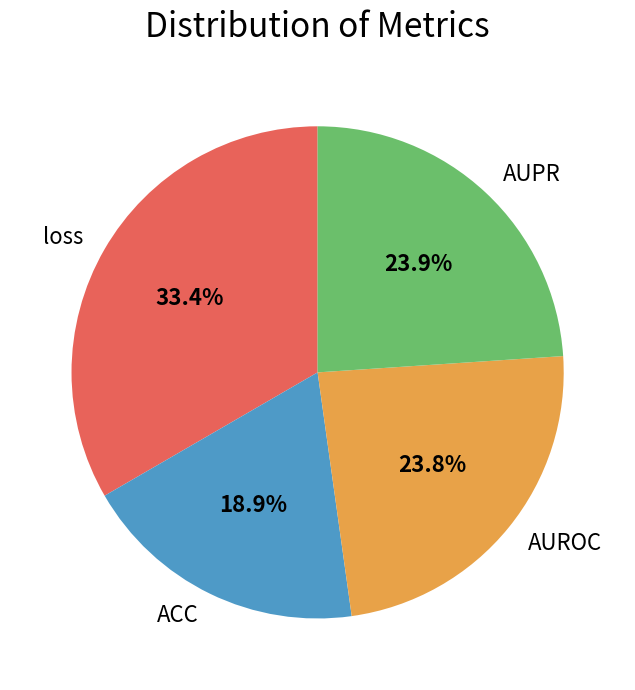

To the nearest percent, what is the difference between the largest and smallest slice percentages?

14%